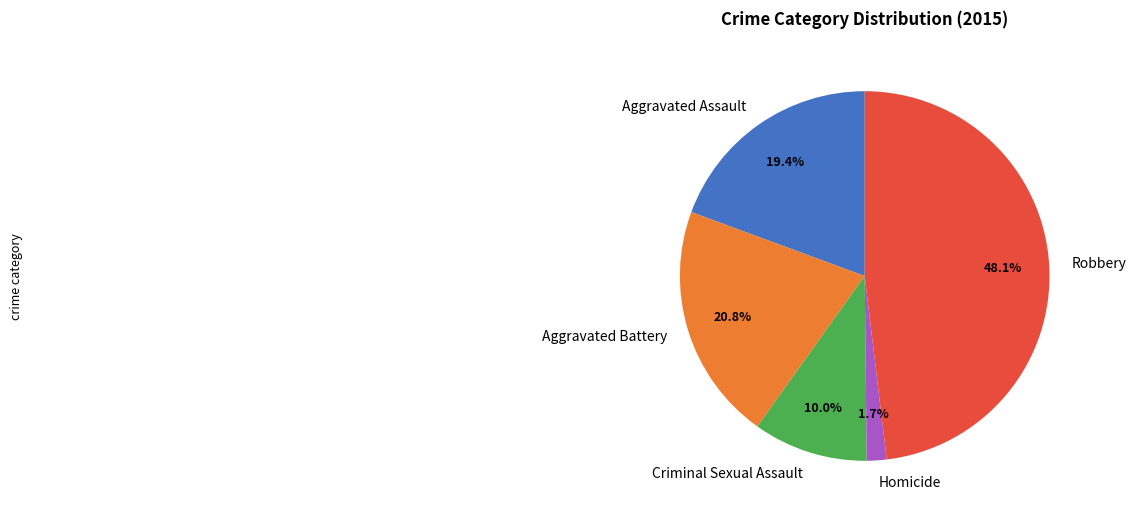

The Homicide slice represents 2% of the pie. True or false?

True